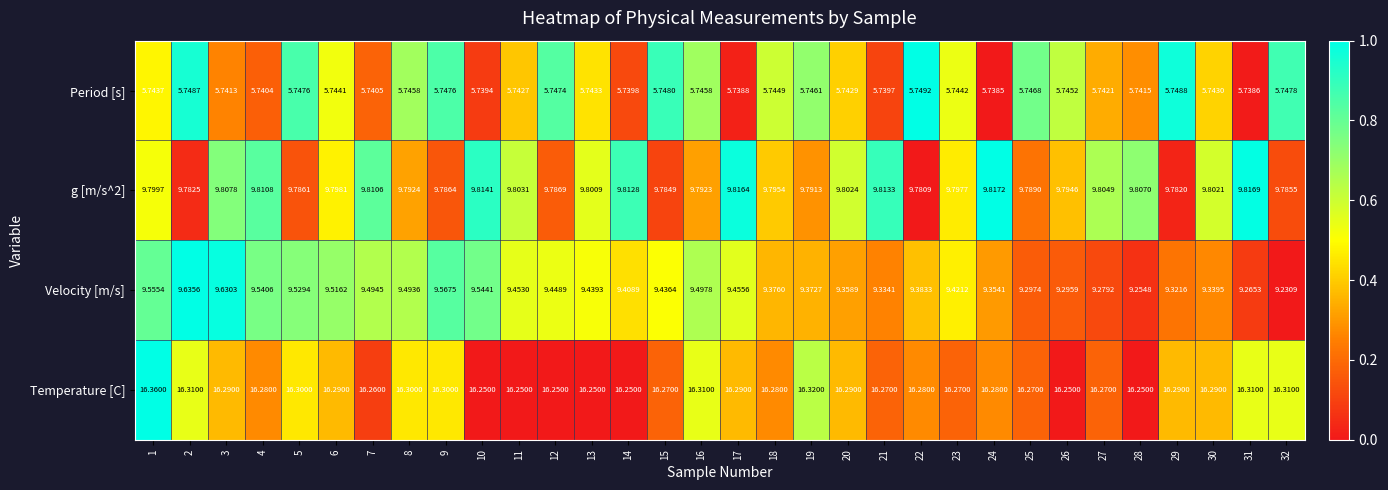

Is the value of g [m/s^2] at 21 greater than the value of Temperature [C] at 22?

No